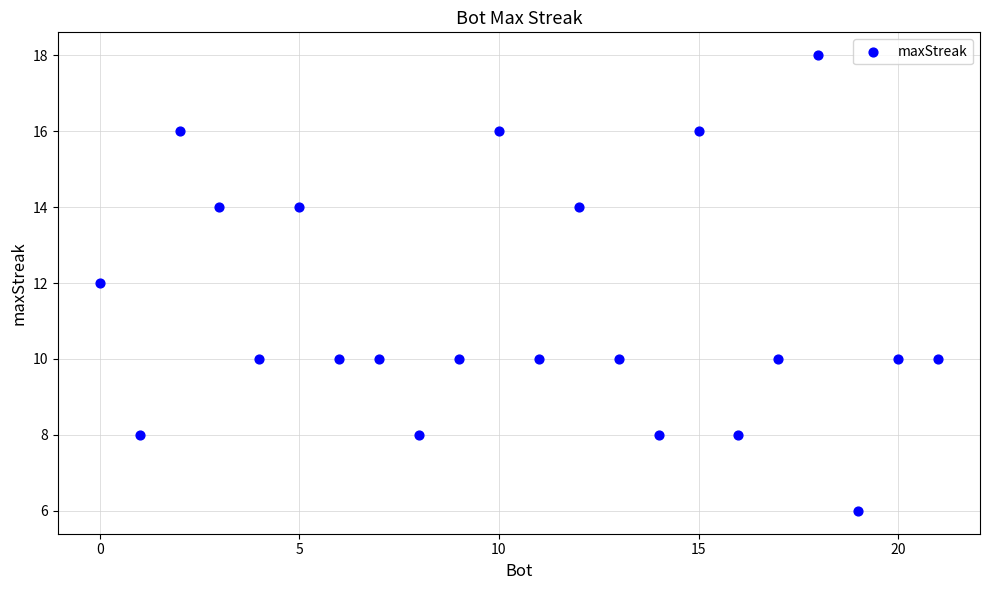

What is the range of X values (max minus min)?

21